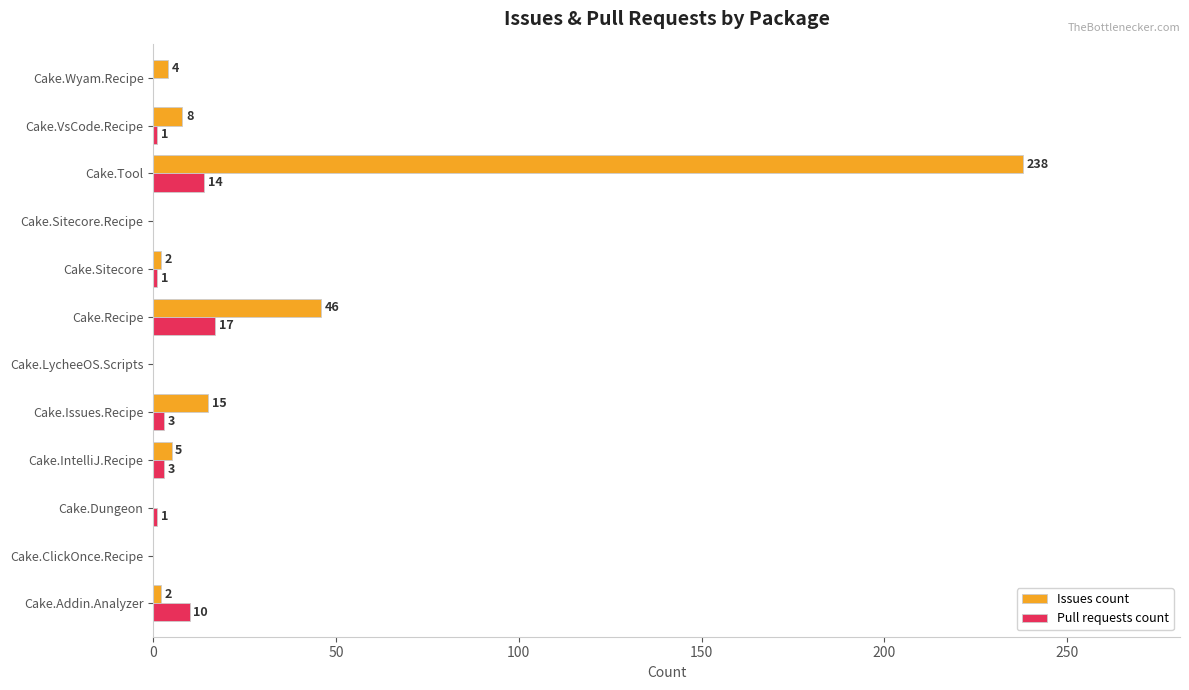

At which label is Pull requests count closest to 8?

Cake.Addin.Analyzer